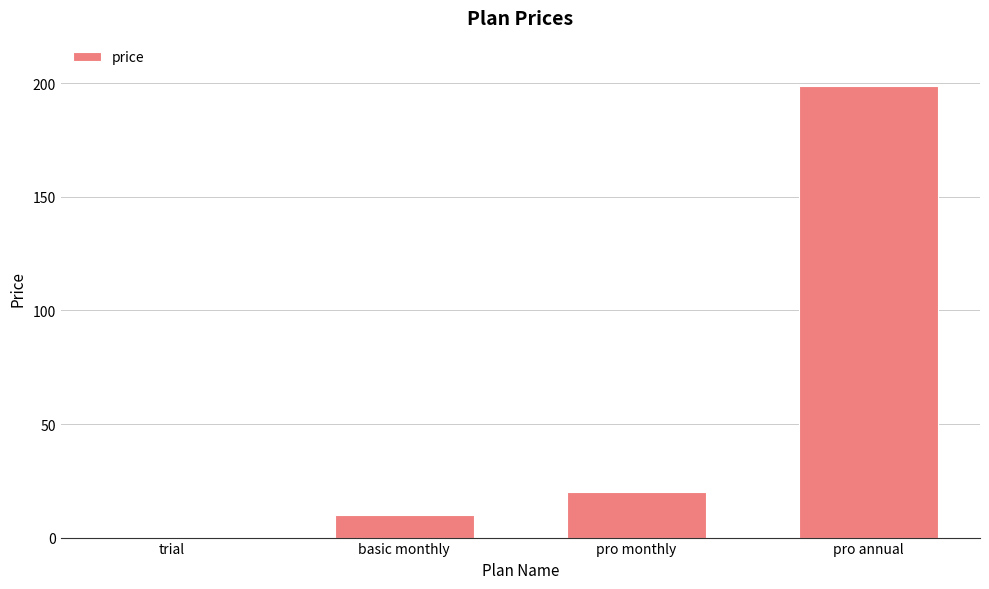

Which label corresponds to the largest value in the chart?

pro annual